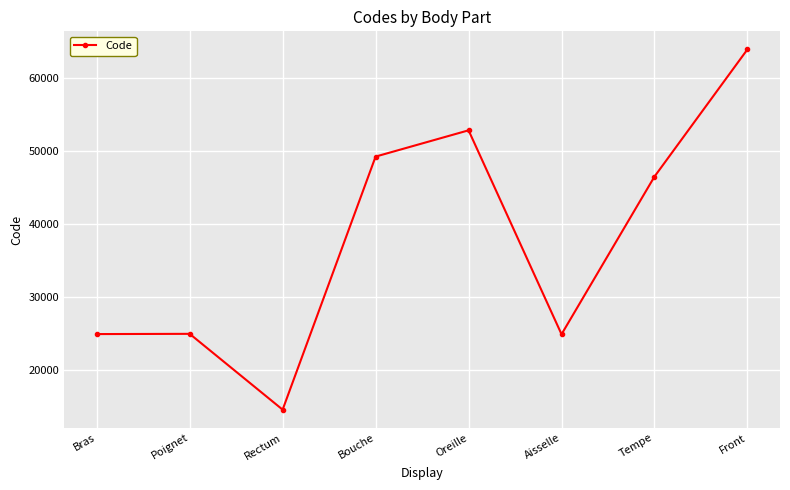

What is the change in value from Aisselle to Front?

+39000